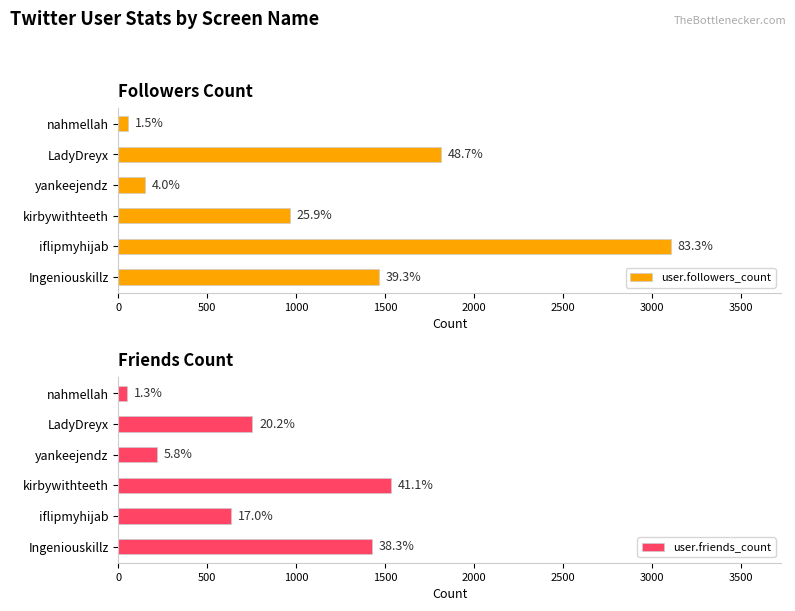

True or false: user.friends_count has a value of 1534 at kirbywithteeth.

True